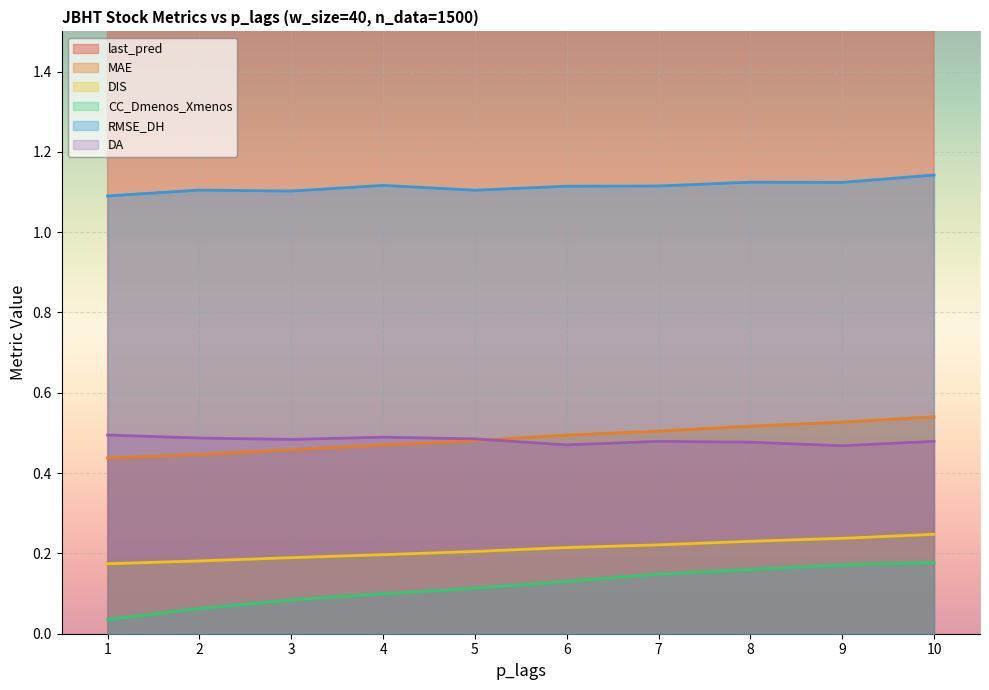

What is the difference between the highest and lowest values at 3?

82.3